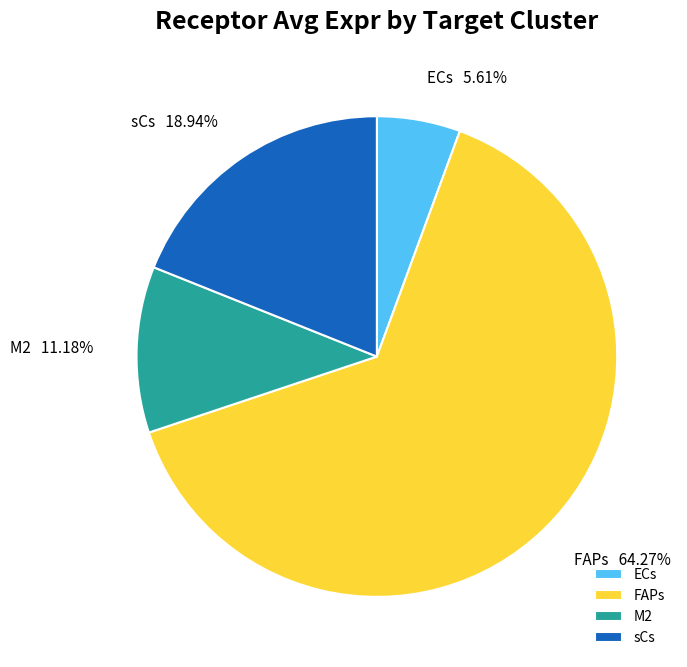

True or false: ECs accounts for 6% of the total.

True